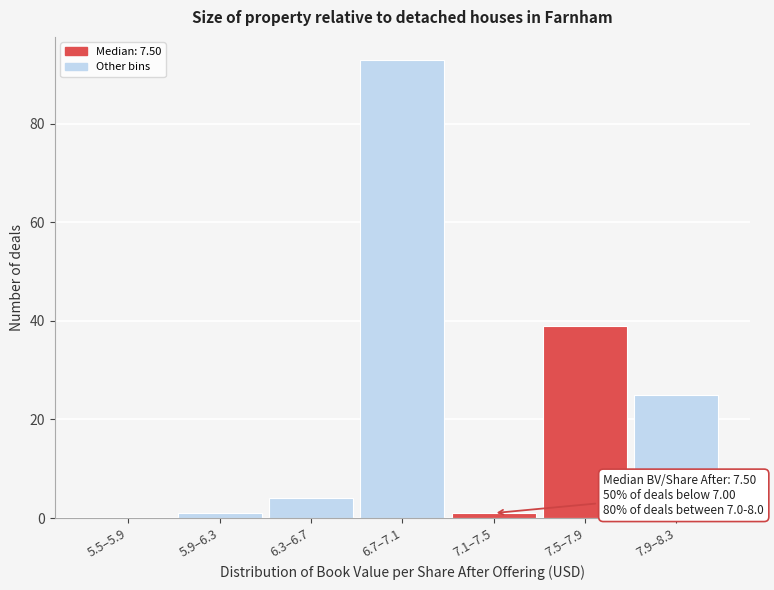

Reading right to left, transcribe all the data shown in this chart.

7.9–8.3=25	7.5–7.9=39	7.1–7.5=1	6.7–7.1=93	6.3–6.7=4	5.9–6.3=1	5.5–5.9=0